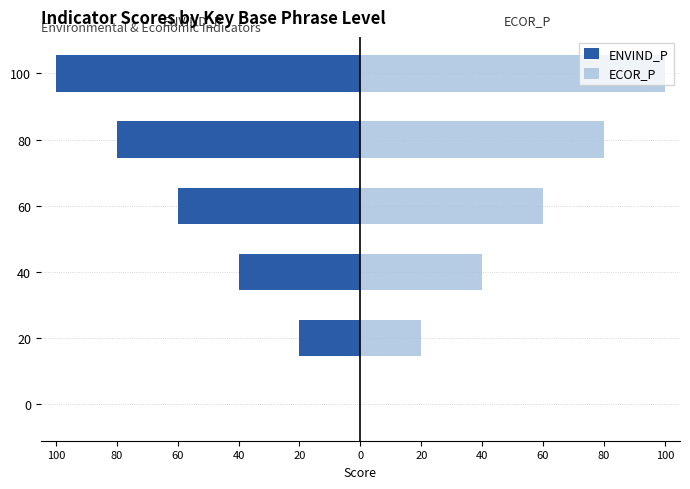

How many bars are there in total?

12